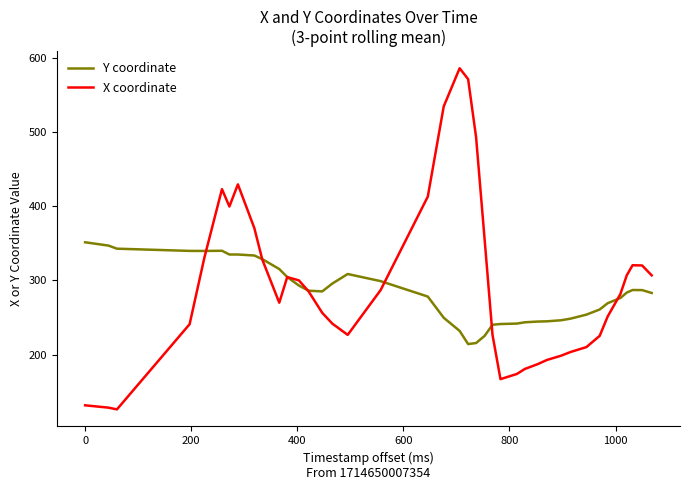

After their last crossing, which series has the higher values: X coordinate or Y coordinate?

X coordinate